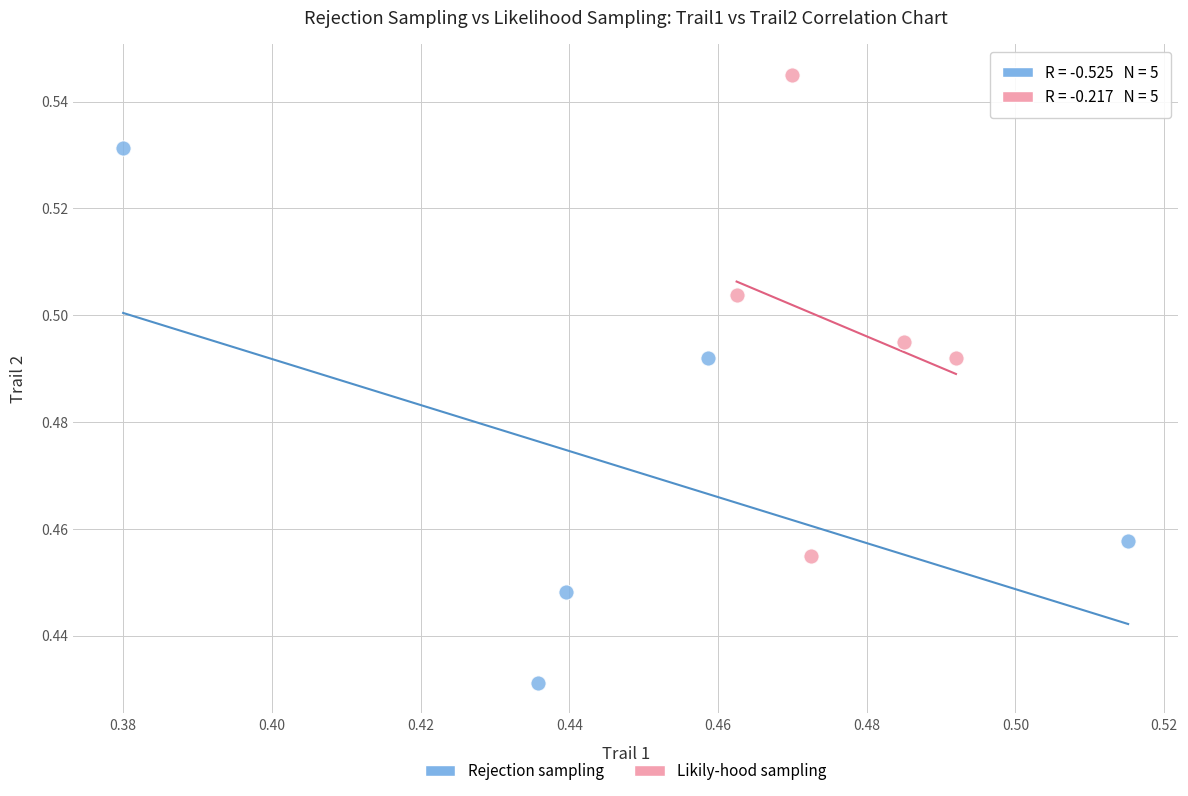

Which series contains the highest Y value?

Likily-hood sampling